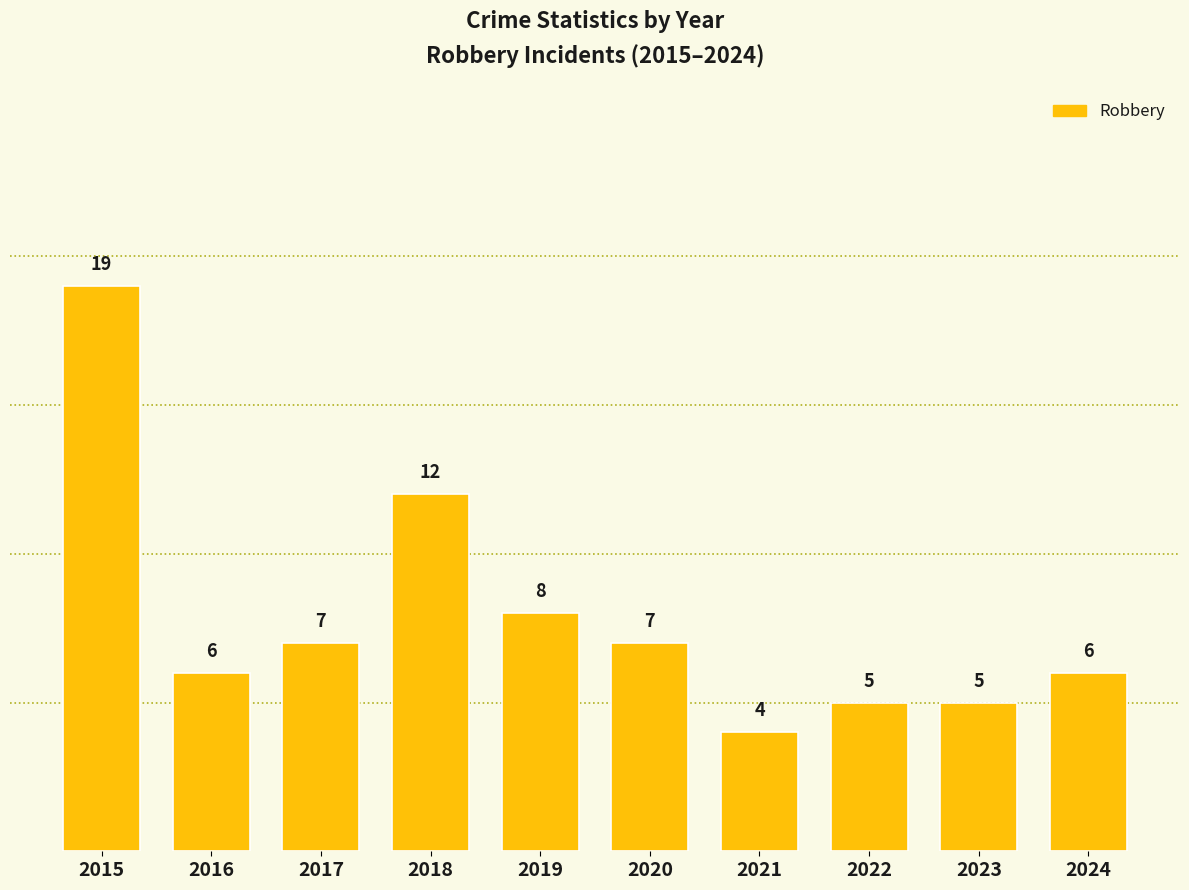

Reading left to right, transcribe all the data shown in this chart.

19	6	7	12	8	7	4	5	5	6